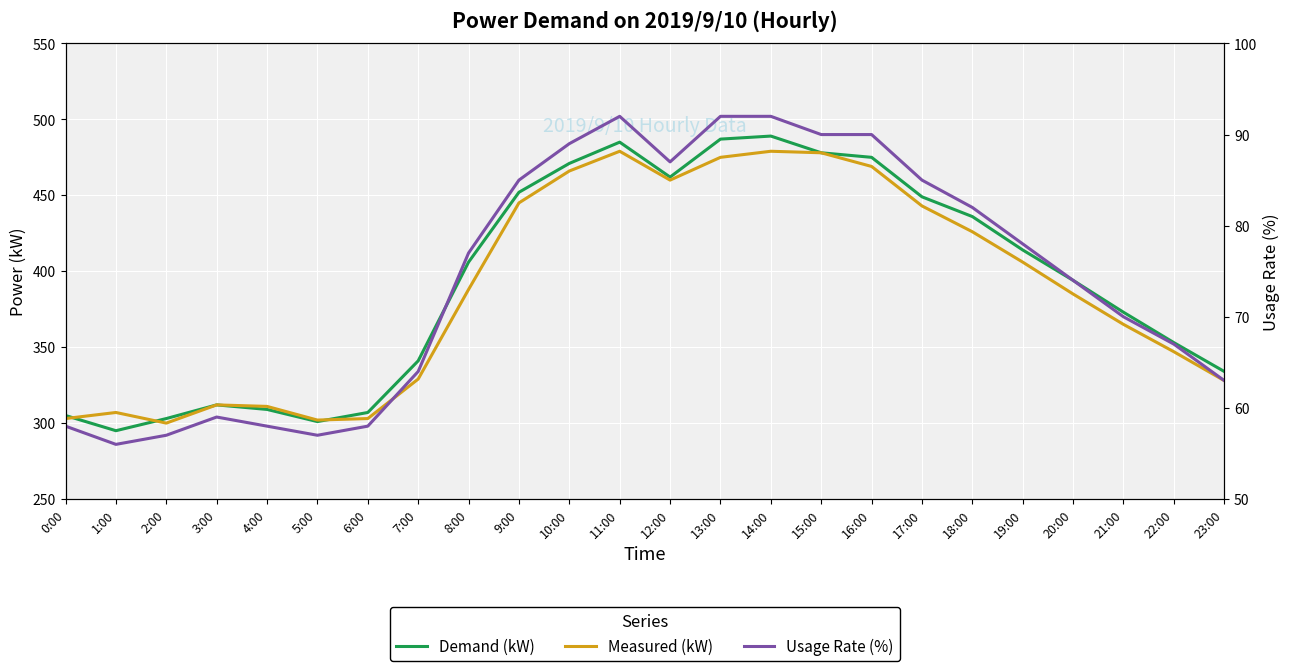

Rank the categories by Measured (kW) value from highest to lowest.

11:00, 14:00, 15:00, 13:00, 16:00, 10:00, 12:00, 9:00, 17:00, 18:00, 19:00, 8:00, 20:00, 21:00, 22:00, 7:00, 23:00, 3:00, 4:00, 1:00, 0:00, 6:00, 5:00, 2:00